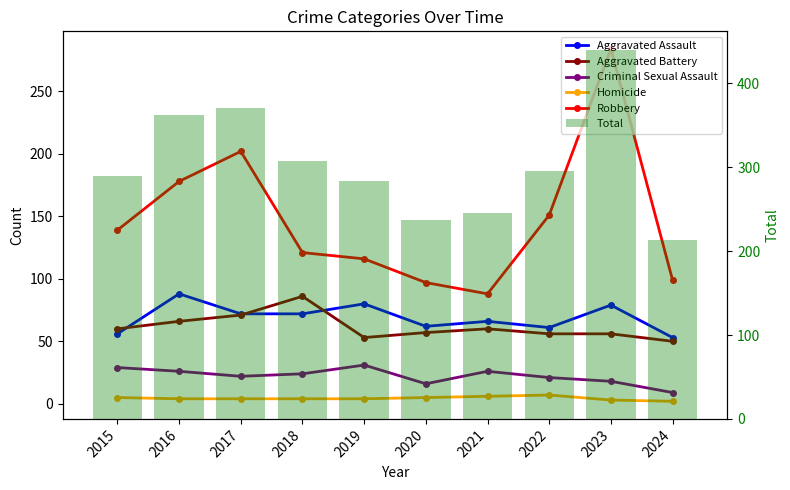

What value does the Total series have at 2021?

246